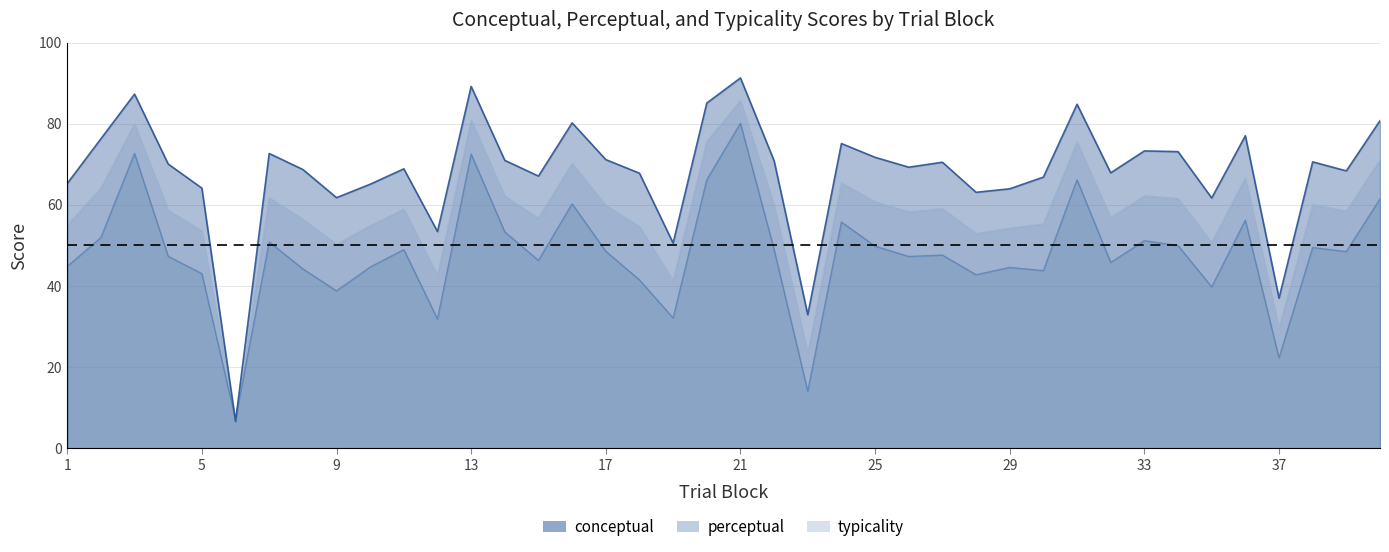

Where is perceptual nearest to the value 43?

5